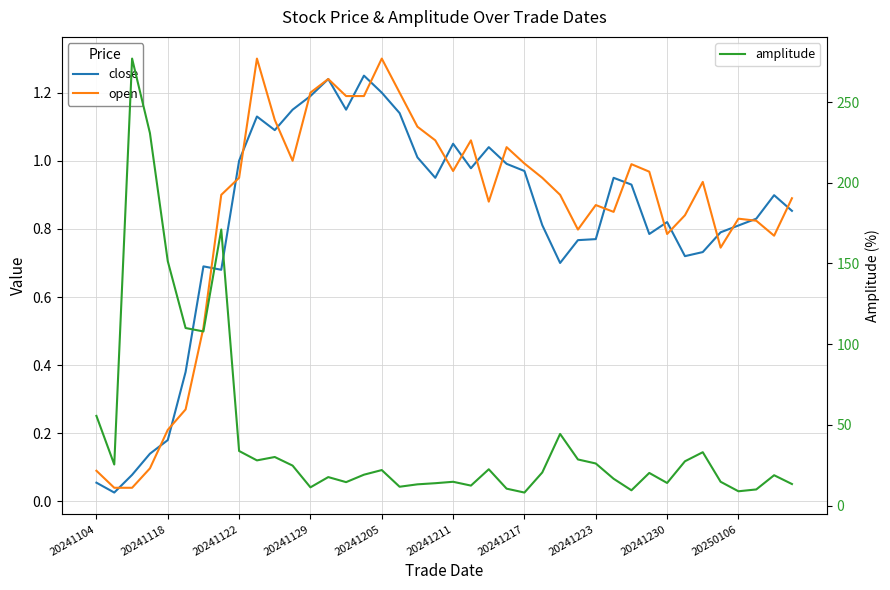

Count the number of categories in the chart.

40